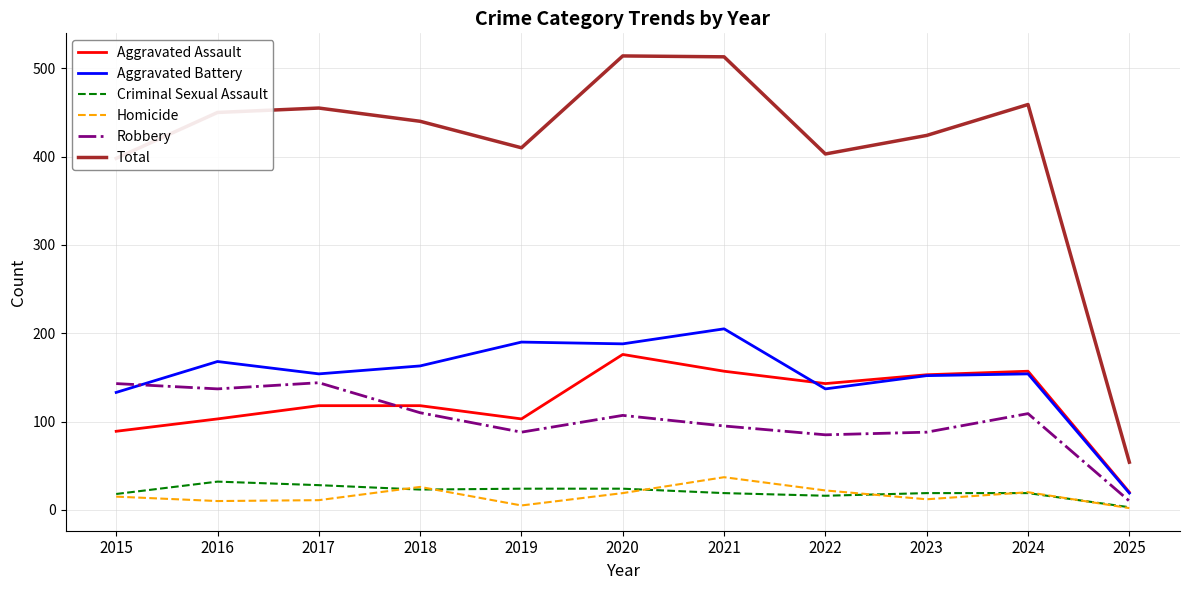

The value of Aggravated Battery at 2017 is 154. True or false?

True